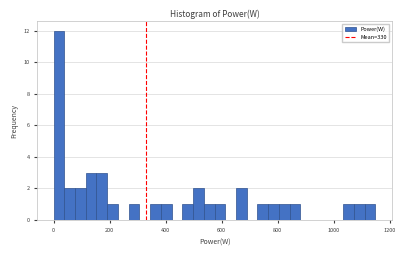

Around what value on the x-axis is the tallest bar? Give the approximate position of its centre, as read against the axis.

20